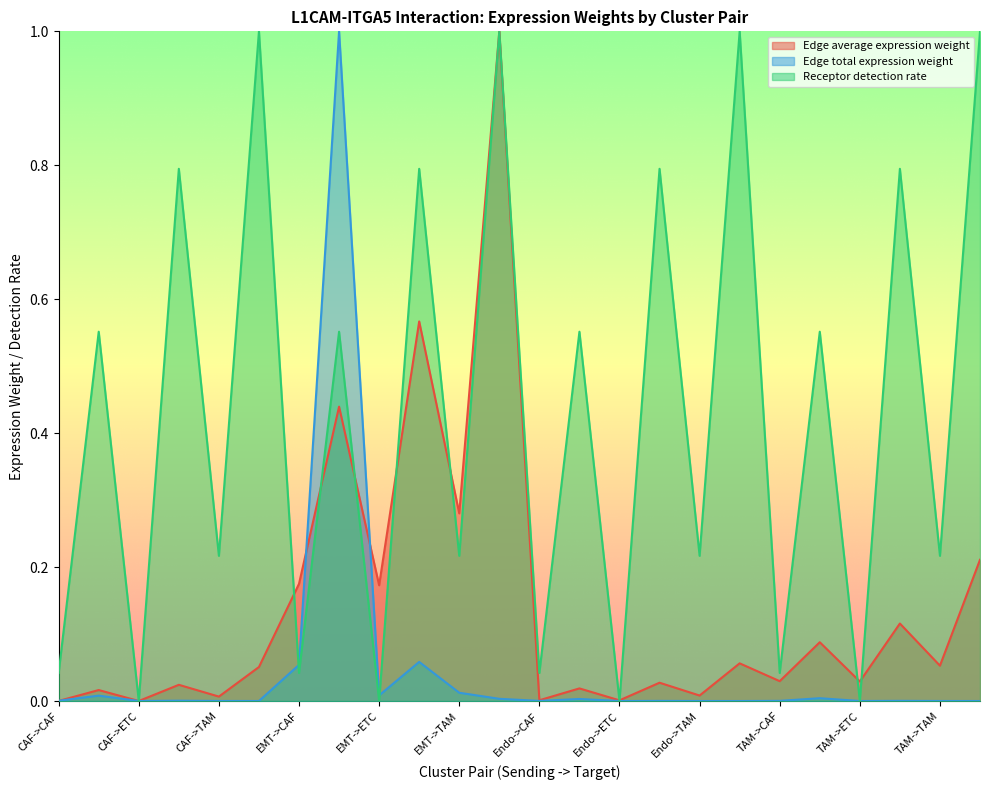

Which has a higher value, EMT->TAM or EMT->EMT?

EMT->EMT